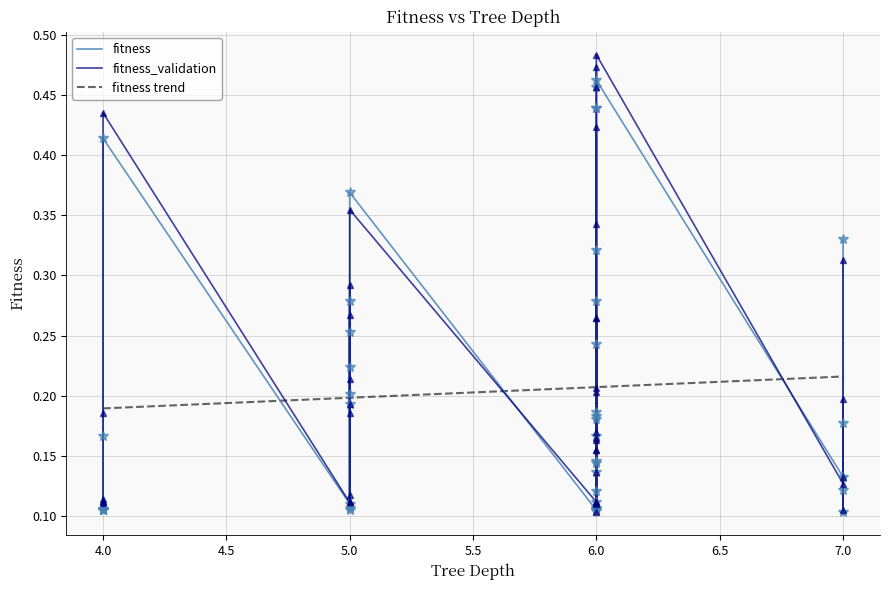

What is the lowest value of the fitness series?

0.1